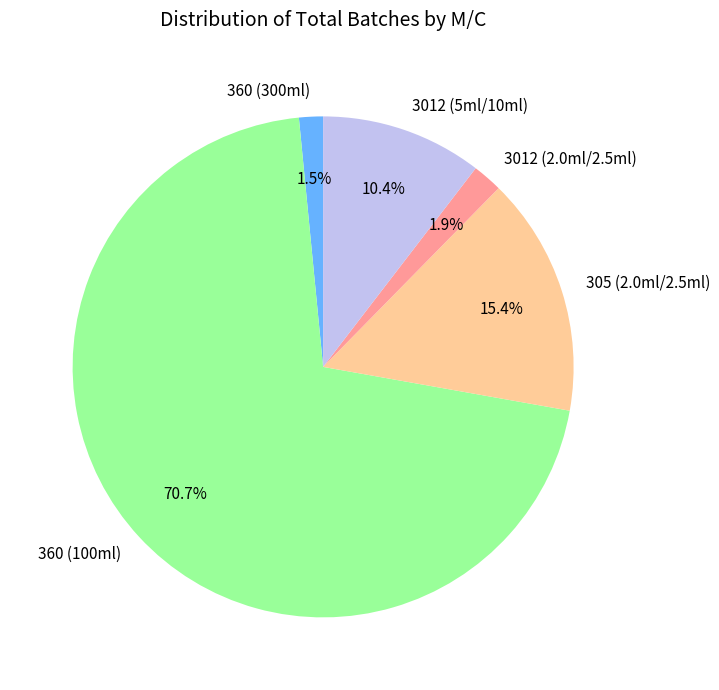

To the nearest percent, what is the difference between the 305 (2.0ml/2.5ml) and 360 (300ml) slice percentages?

14%